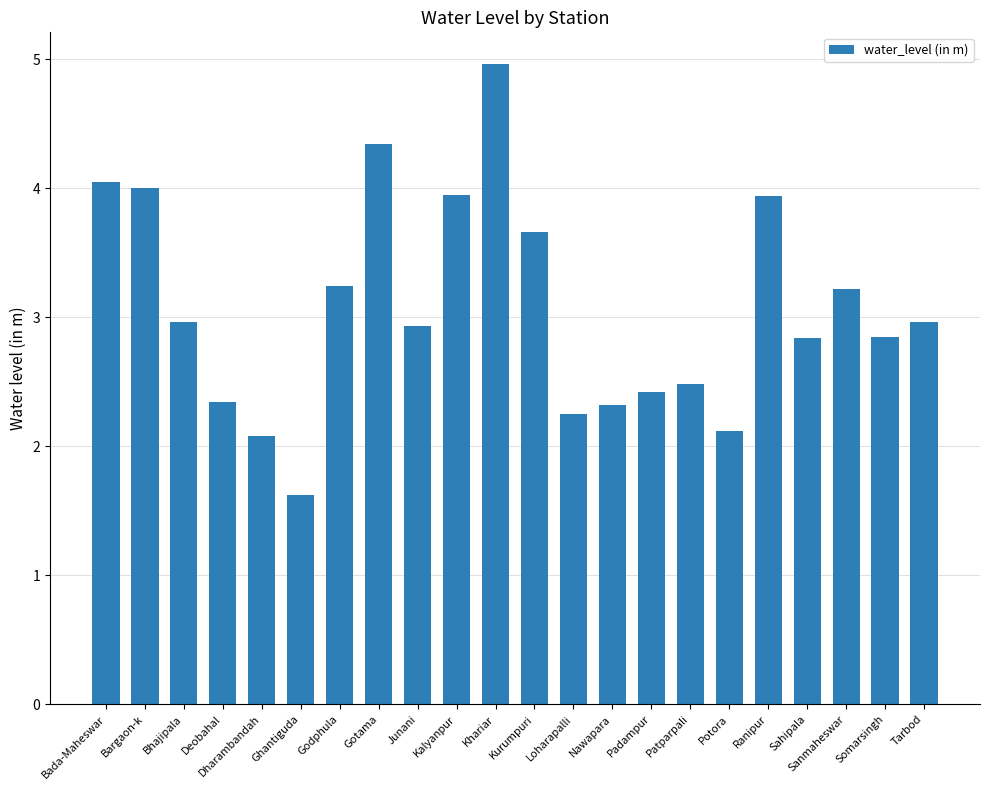

What position from the right is Ranipur?

5